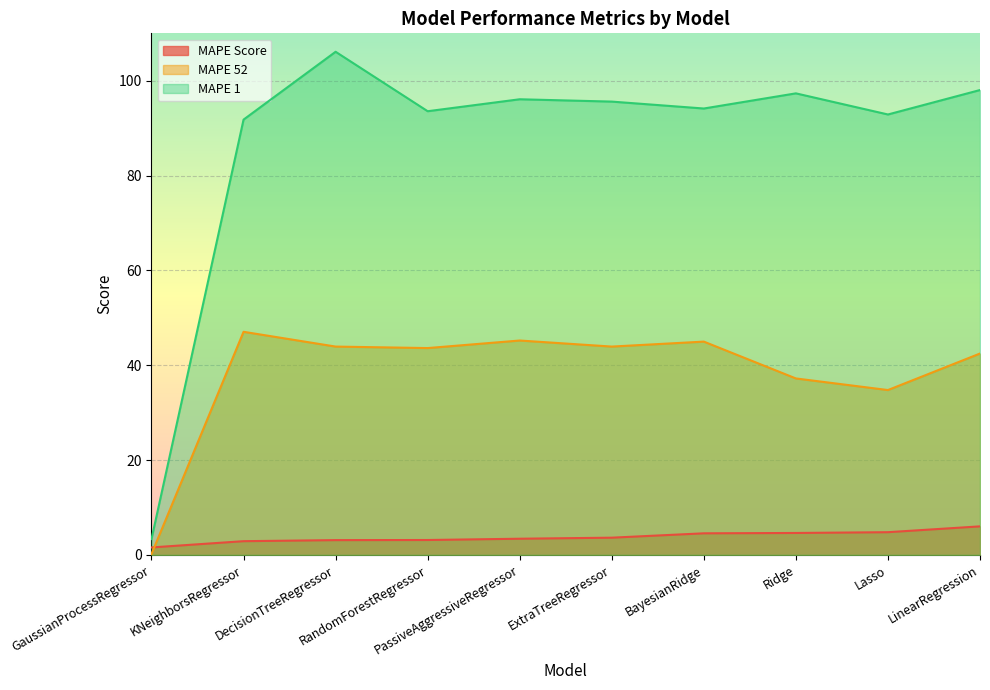

What is the sum of all MAPE 52 values?

383.4